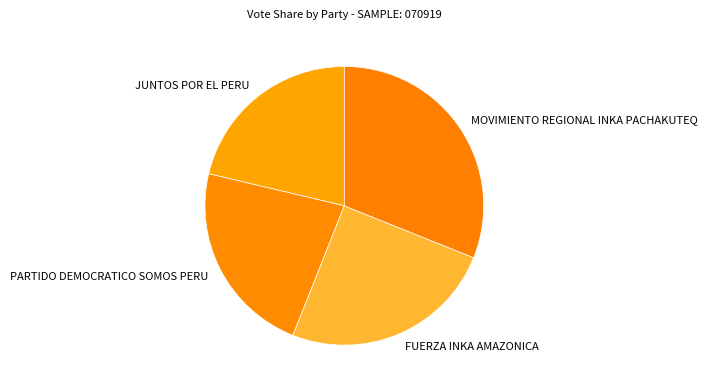

What is the largest slice in the pie chart?

MOVIMIENTO REGIONAL INKA PACHAKUTEQ